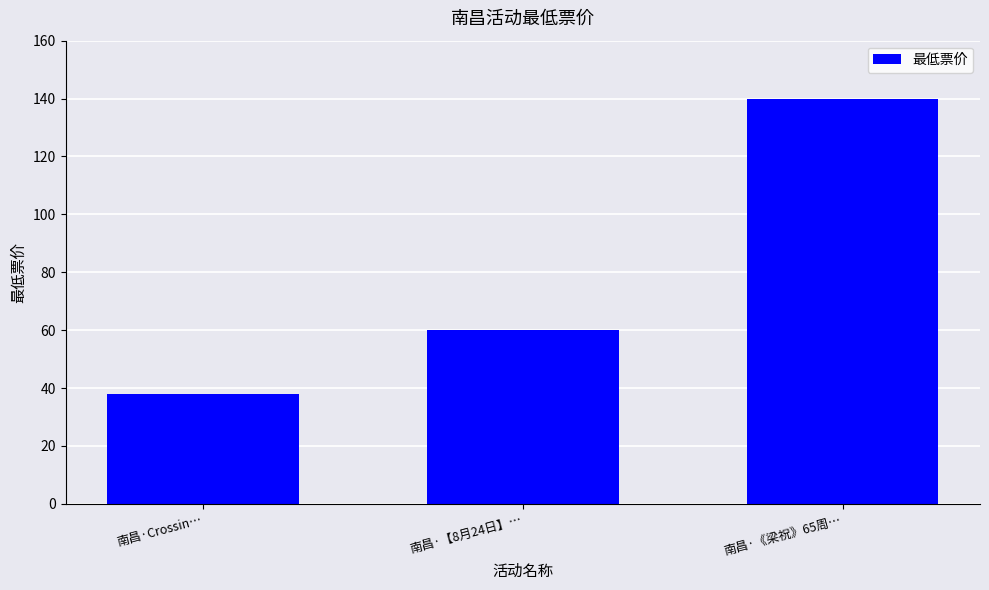

At which category does the chart reach its minimum across all series?

南昌·Crossin…